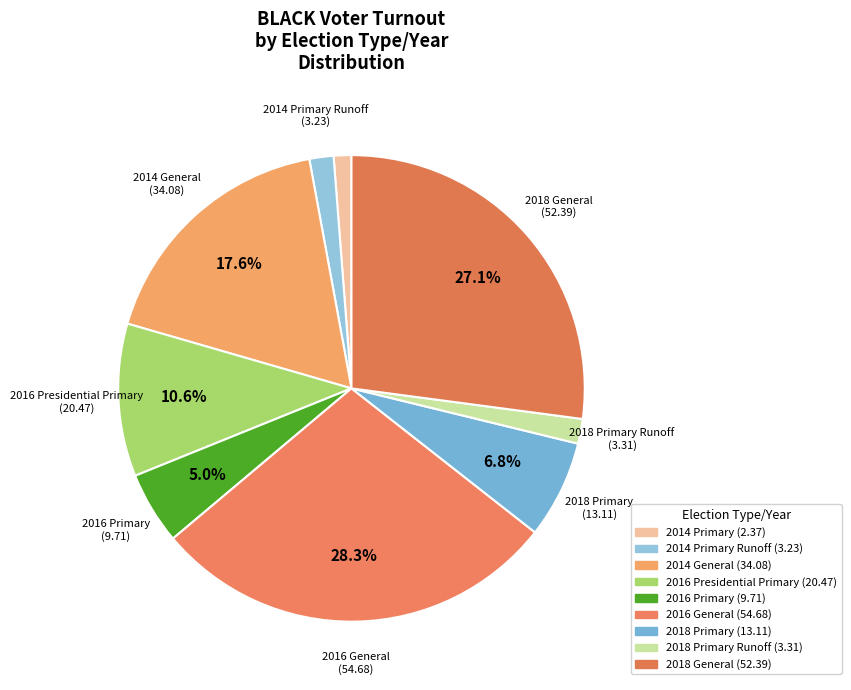

What is the largest slice in the pie chart?

2016 General